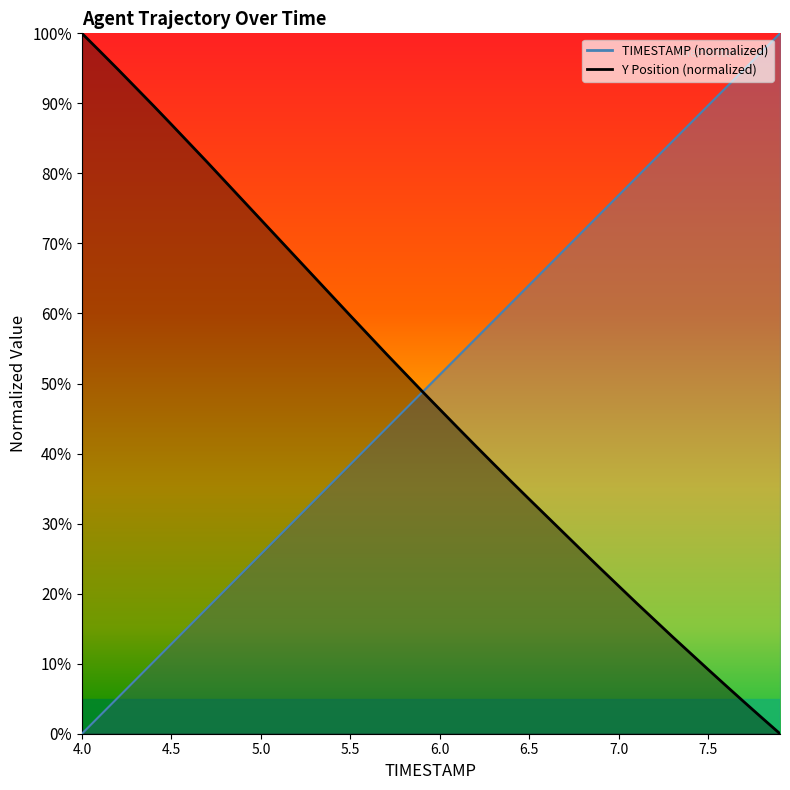

How many times do TIMESTAMP and Y cross each other?

1